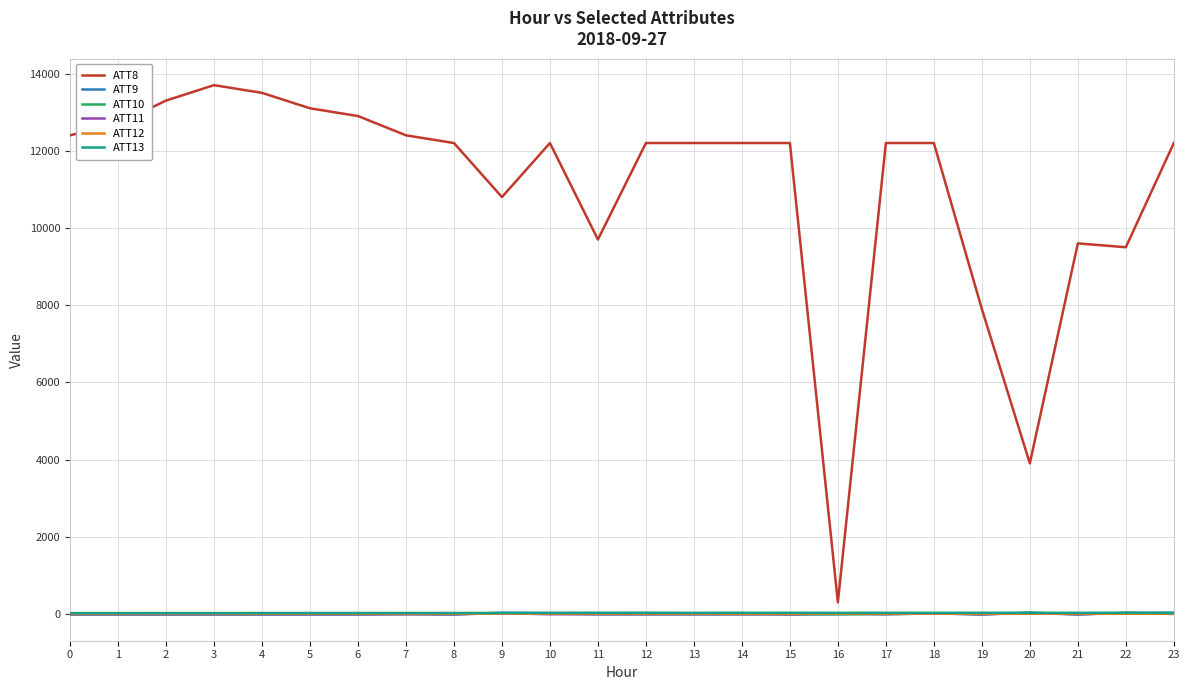

Is the value of ATT12 at 6 greater than the value of ATT8 at 10?

No